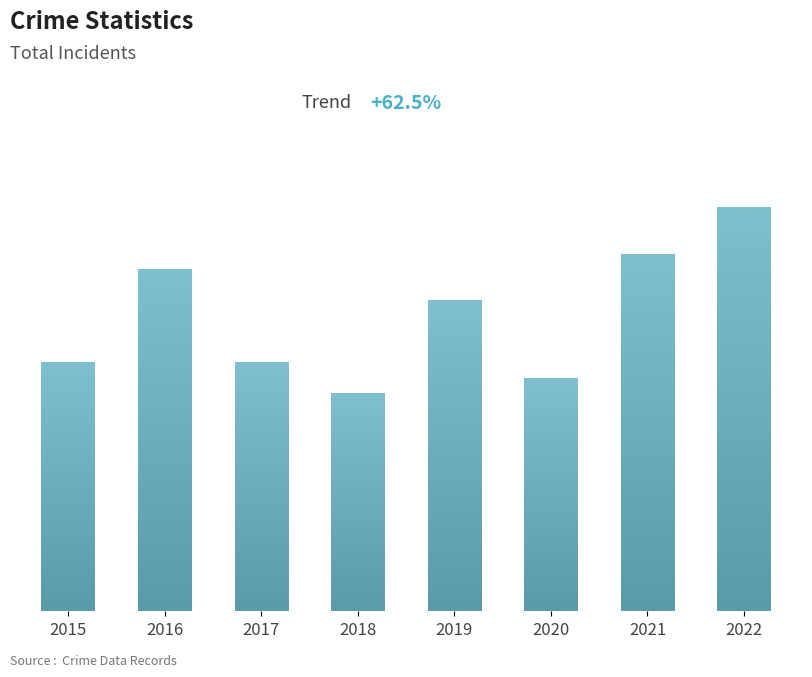

Count the number of categories in the chart.

8